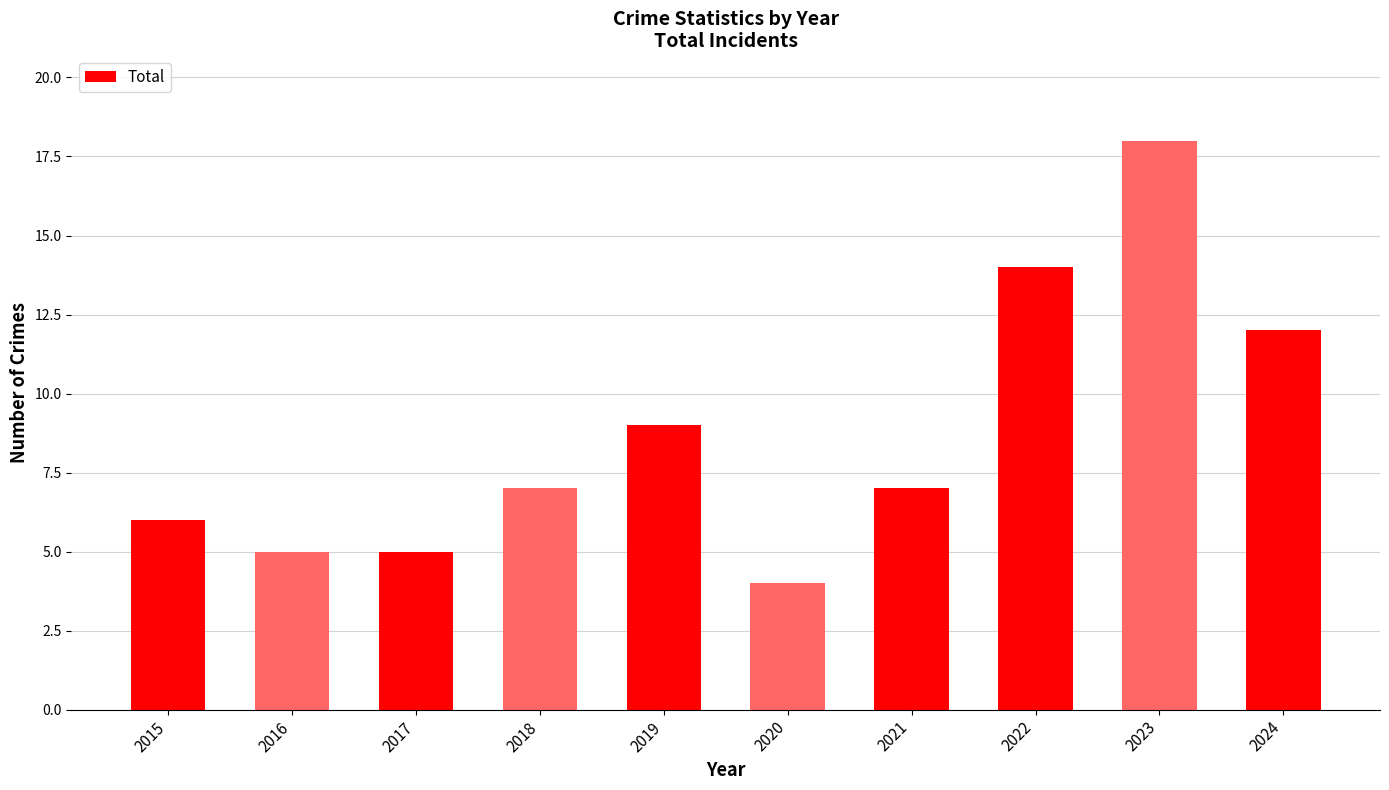

What is the value of the 8th bar from the left?

14